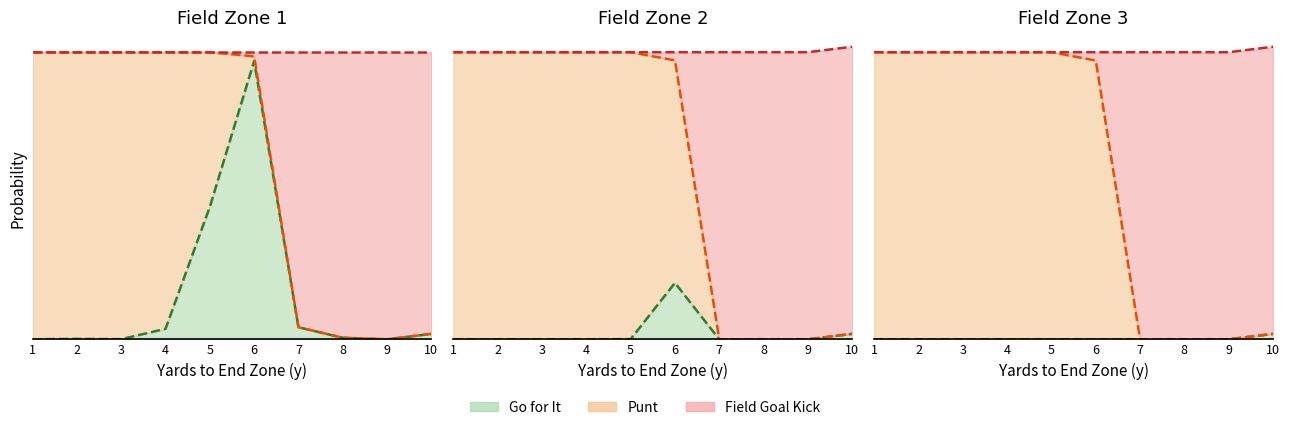

Reading left to right, what are all the values shown in this chart?

gofor_line: 1=0.0	2=0.0	3=0.0	4=0.0	5=0.0	6=0.0	7=0.0	8=0.0	9=0.0	10=0.0
punt_line: 1=1.0	2=1.0	3=1.0	4=1.0	5=1.0	6=1.0	7=0.0	8=0.0	9=0.0	10=0.0
kick_line: 1=1.0	2=1.0	3=1.0	4=1.0	5=1.0	6=1.0	7=1.0	8=1.0	9=1.0	10=1.0